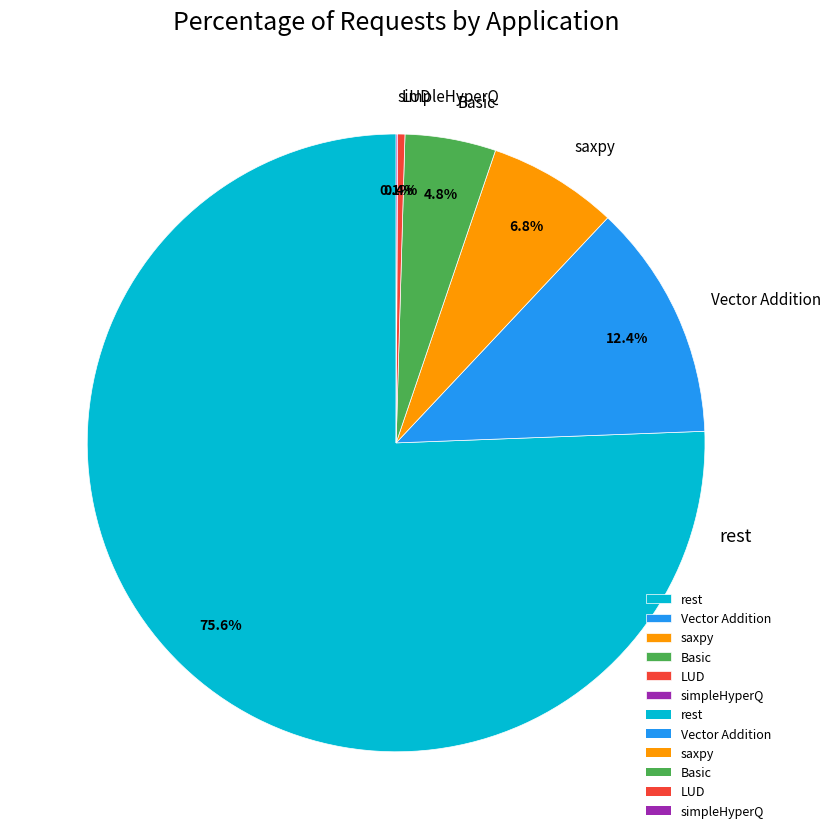

What portion of the pie excludes saxpy?

93.2%